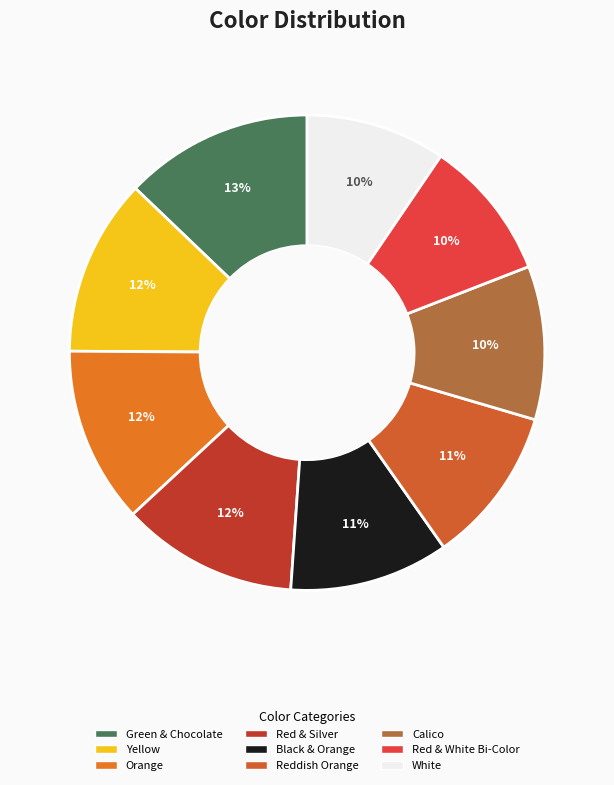

To the nearest percent, what is the difference between the Black & Orange and Red & White Bi-Color slice percentages?

1%